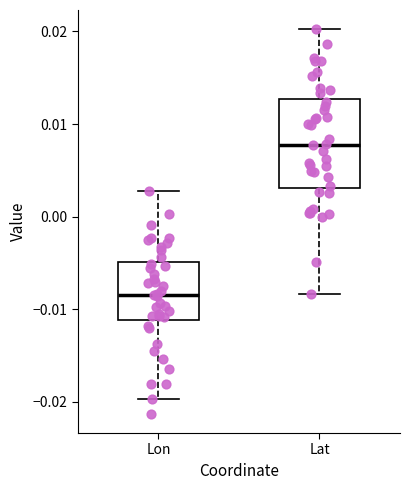

Reading left to right, read every box against the y-axis: the position of its median line, the range the box covers, and the ends of its whiskers. The values are not printed on the chart, so give them approximately, as read against the axis.

Lon: median -0.008, box -0.011 to -0.005, whiskers -0.020 to 0.003
Lat: median 0.008, box 0.003 to 0.013, whiskers -0.008 to 0.020